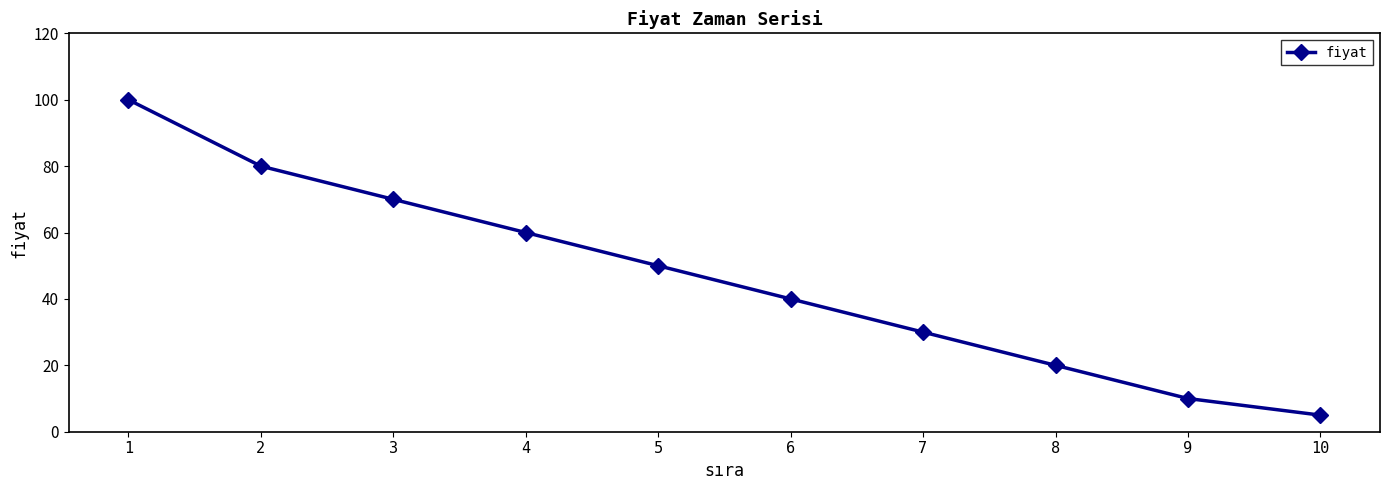

How many categories are shown in the chart?

10